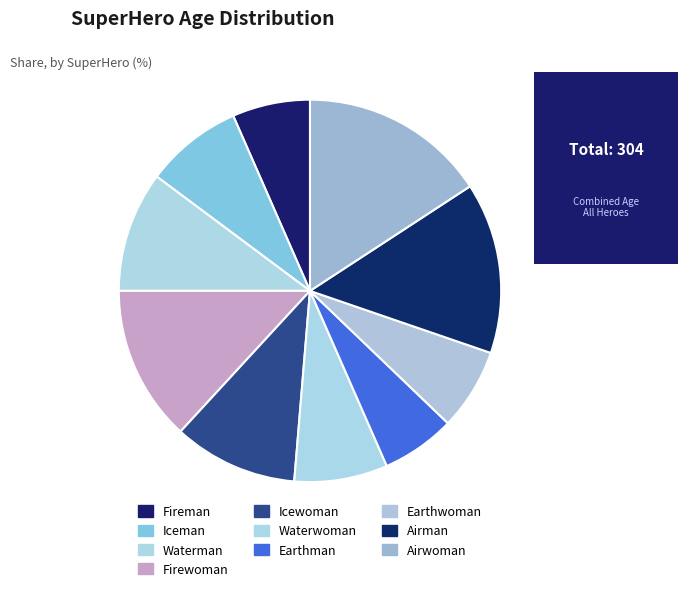

What is the ratio of the value at Waterwoman to the value at Fireman?

1.2